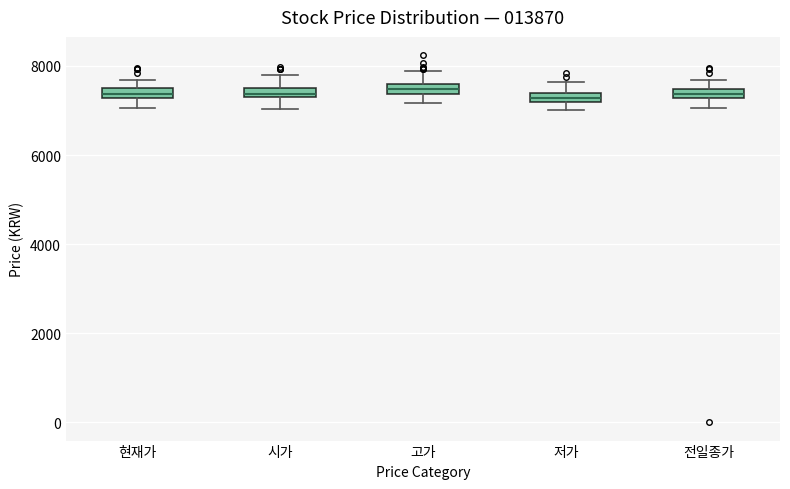

Where is the lower edge of the box for 현재가 on the y-axis? The values are not printed on the chart, so give them approximately, as read against the axis.

7200